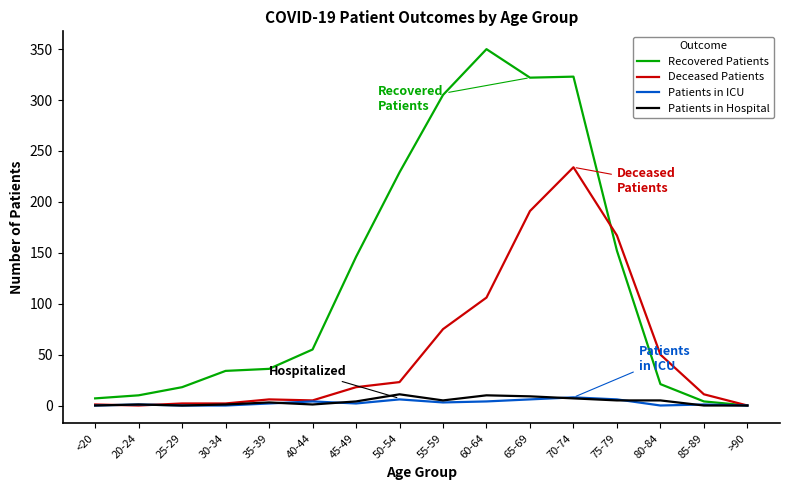

Is the value of Recovered Patients at 45-49 greater than the value of Patients in Hospital at <20?

Yes